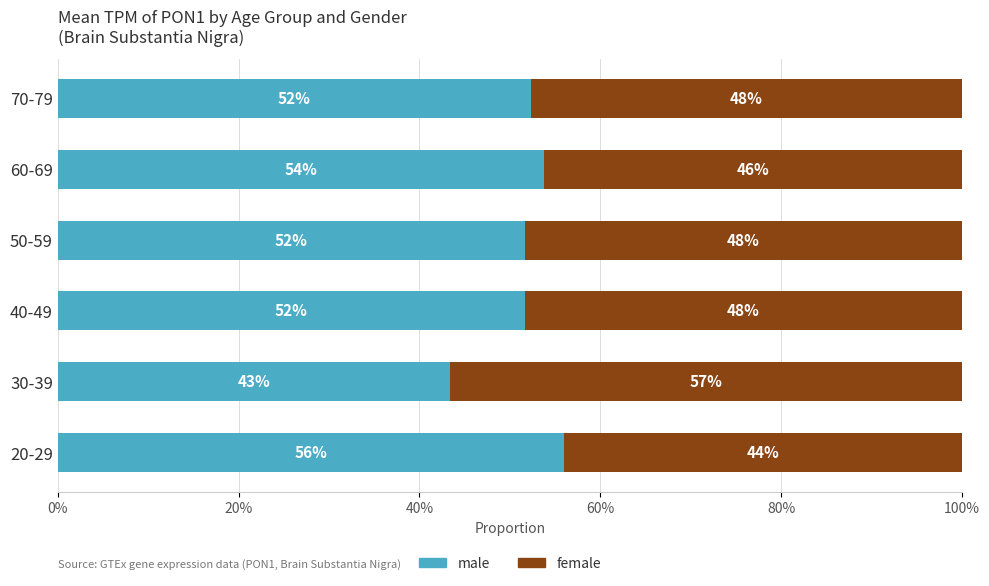

How many groups of bars are there?

6